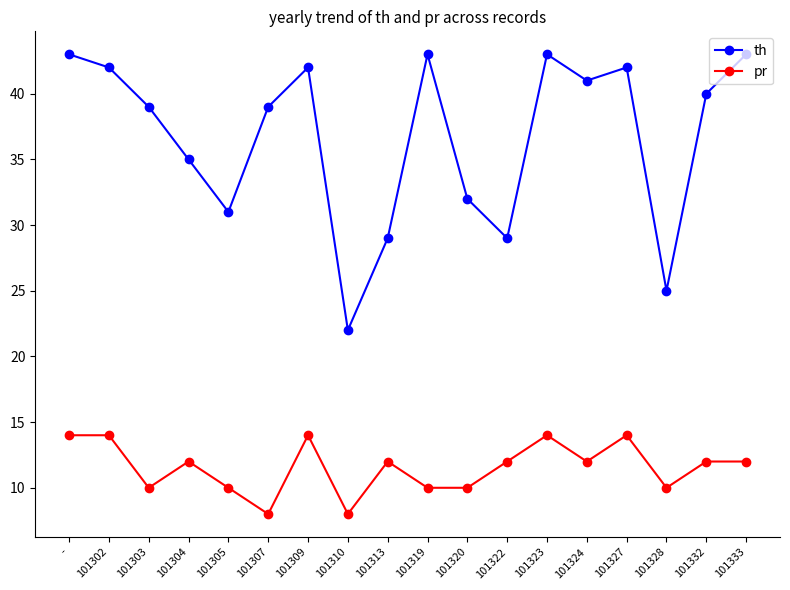

What value does the th series have at -?

43